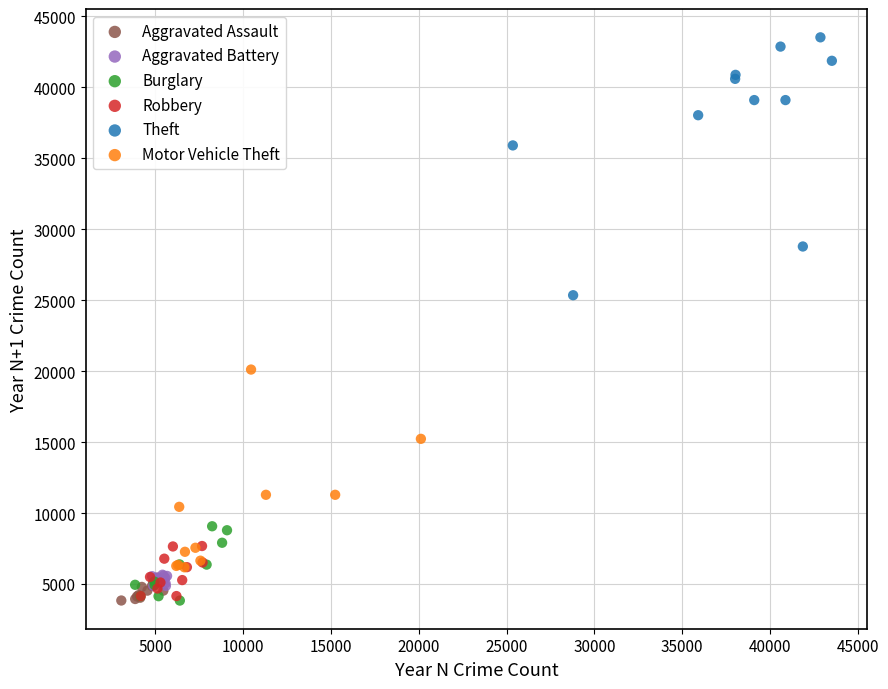

Which series has the largest Y range (max minus min)?

Theft